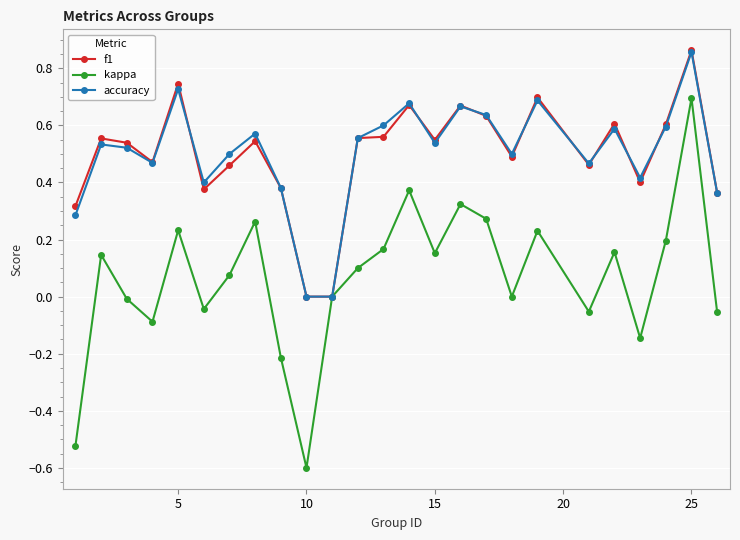

How many interior local valleys does the kappa series have?

7